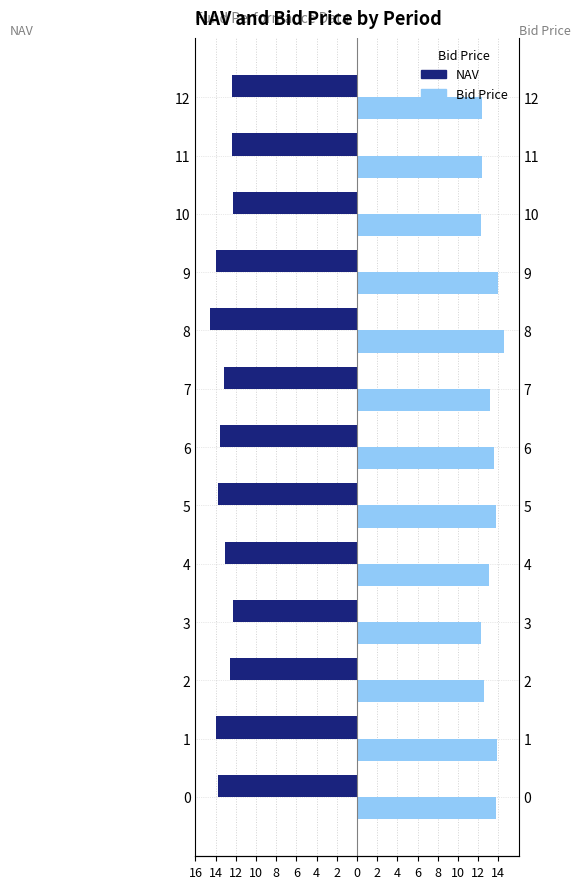

What is the maximum value for Bid Price?

14.5